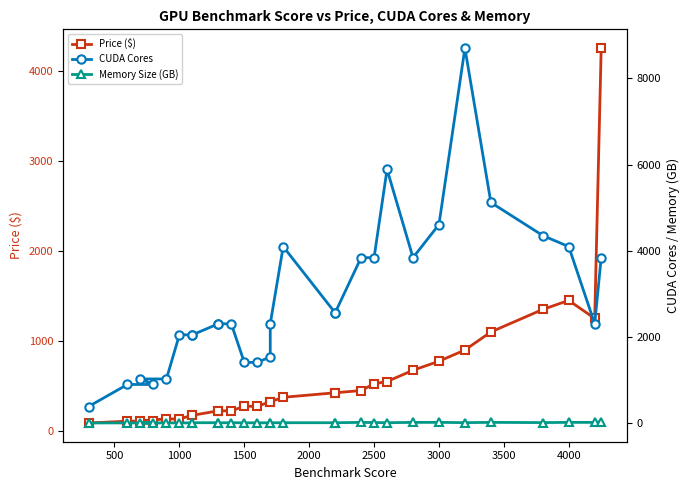

True or false: Price ($) and Memory Size (GB) cross at least once.

False